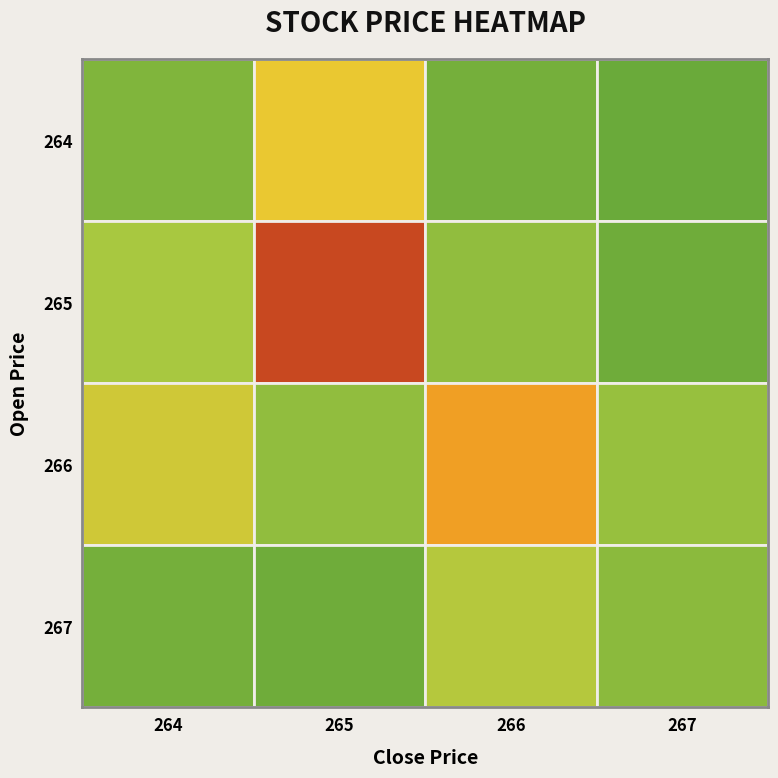

The 266 series shows 5 at 3. True or false?

False